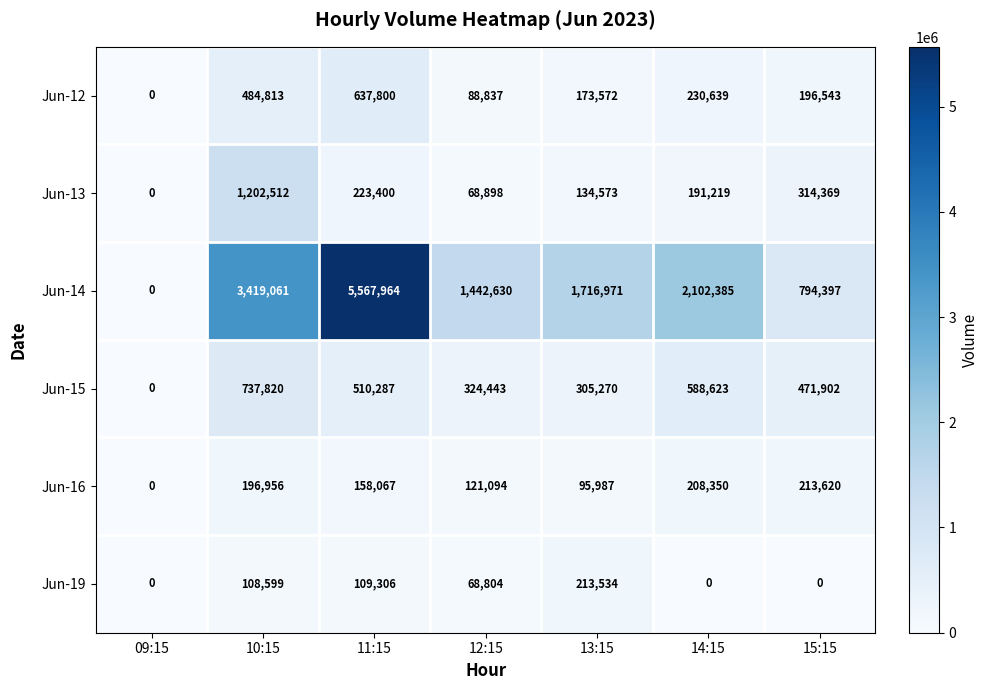

At how many categories does at least one series exceed 2865545?

2